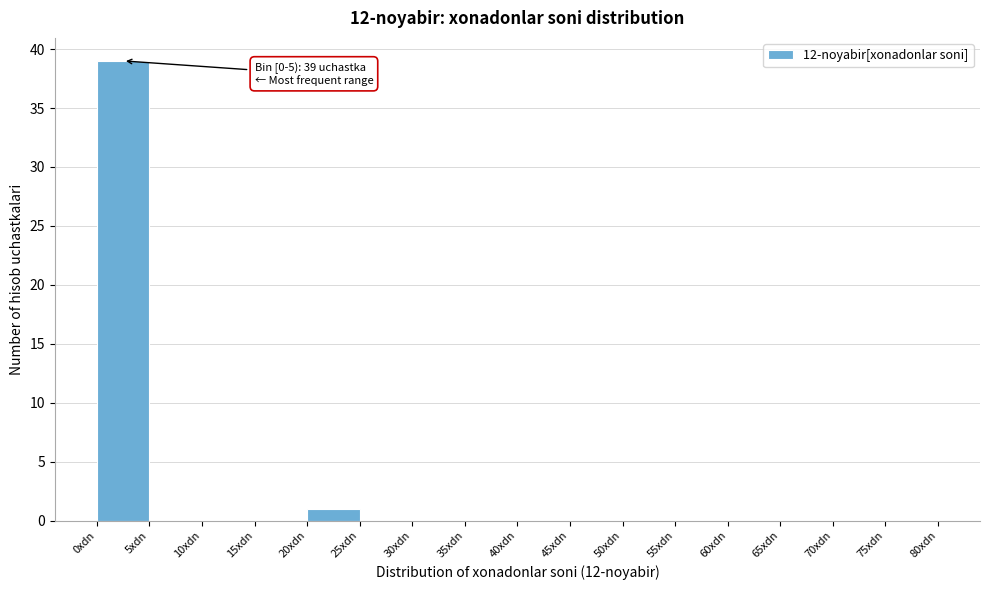

Which range on the x-axis has the tallest bar?

0 to 5